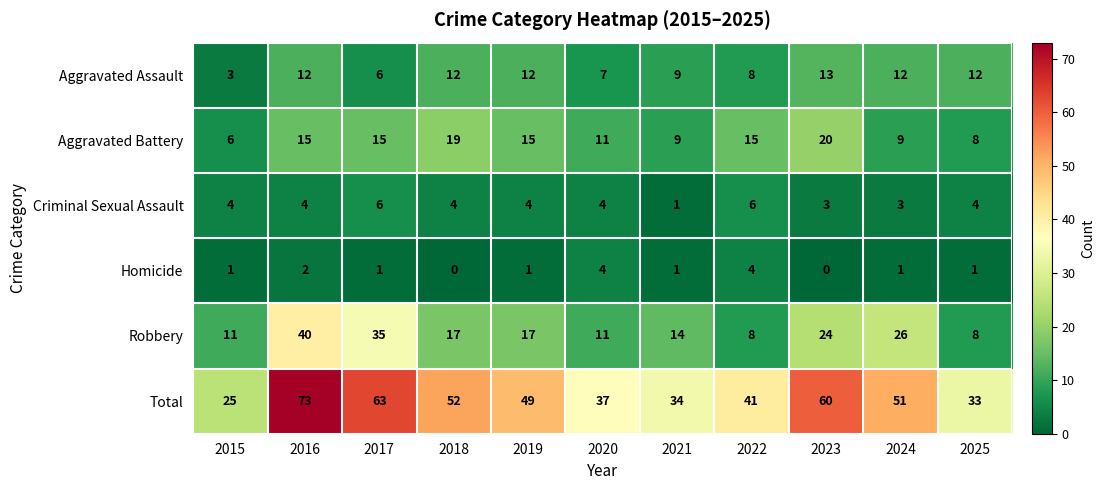

Which series has the largest total across all categories?

Total